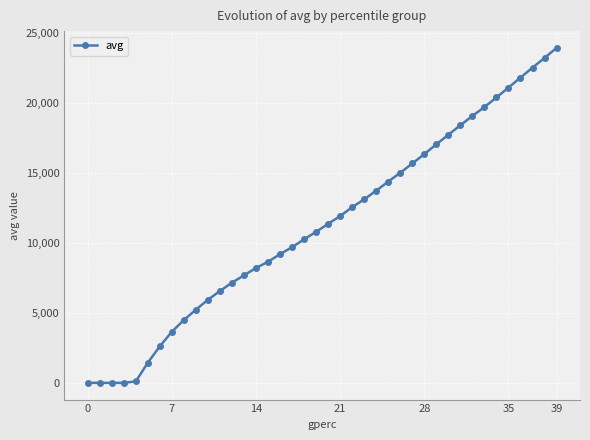

How many lines are shown in the chart?

1